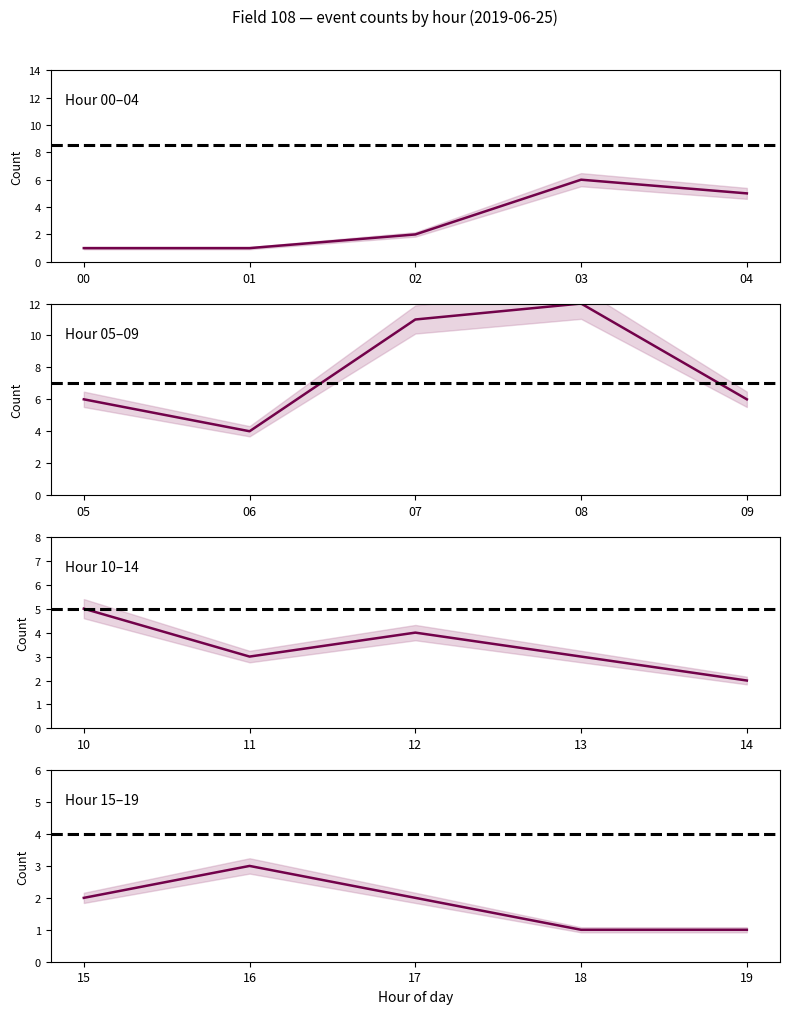

How many data points in Hour 15–19 are above 2?

1